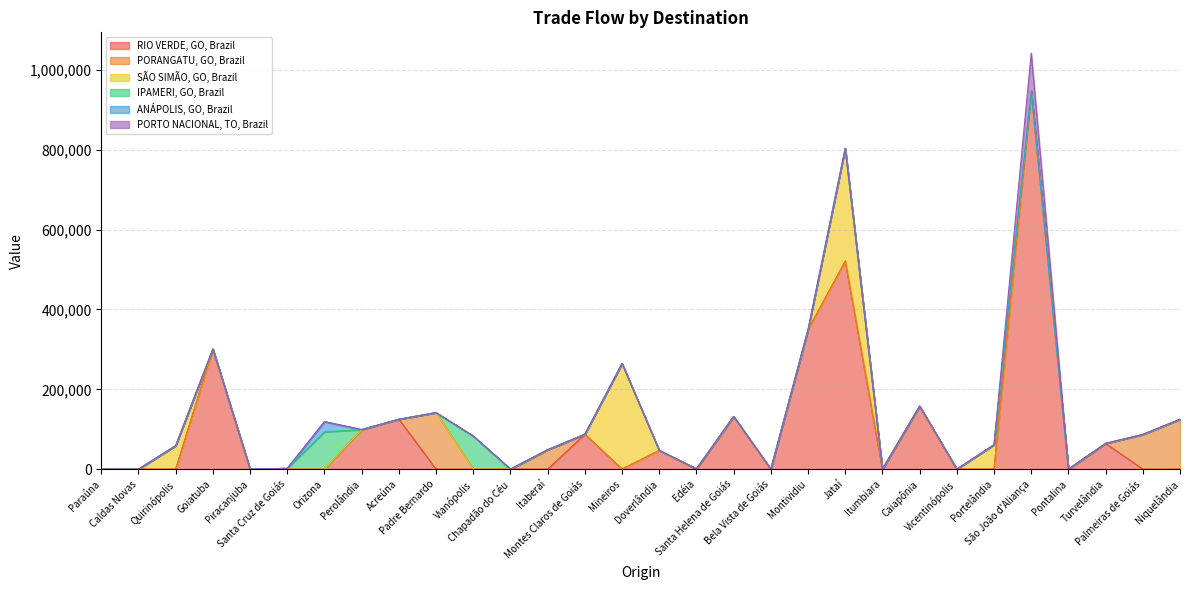

How many lines are shown in the chart?

6